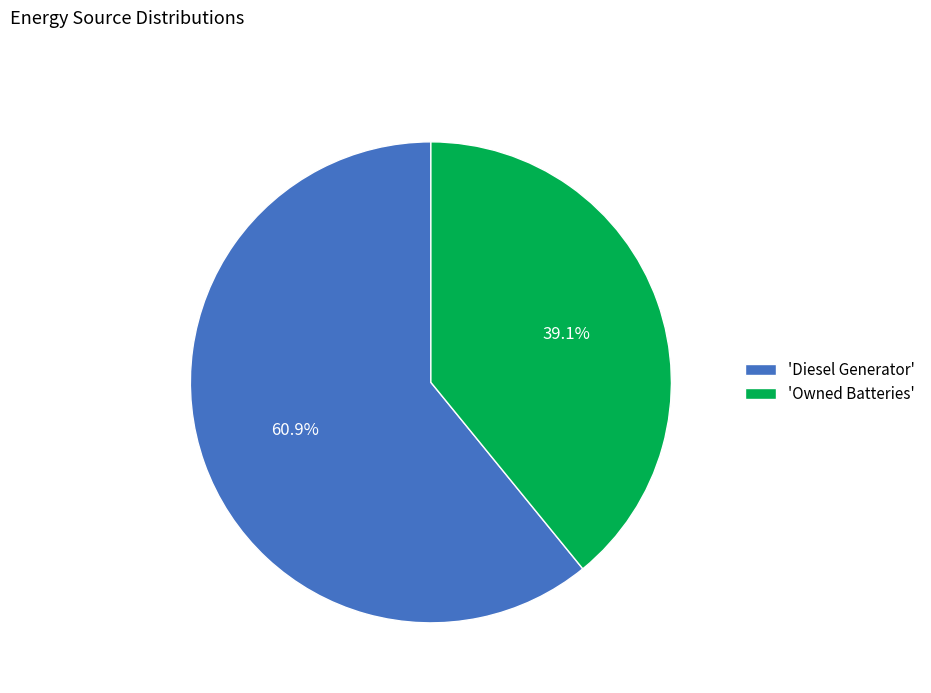

To the nearest percent, what is the average slice percentage?

50%